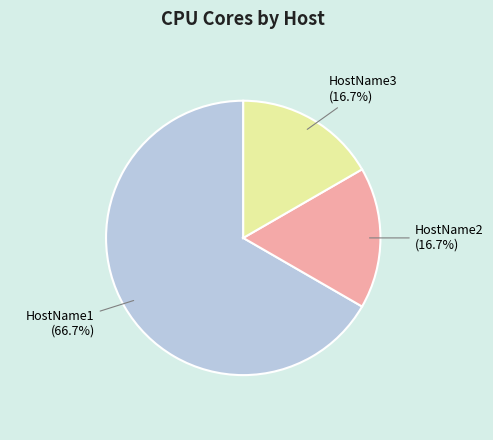

What portion of the pie excludes HostName2 (16.7%)?

83.3%